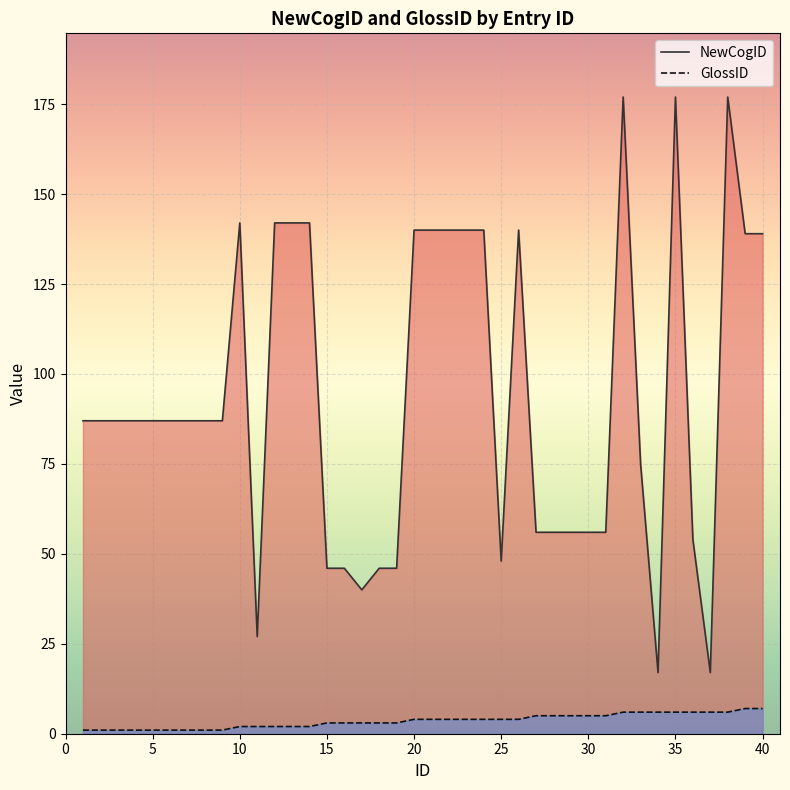

What is the average value of the GlossID series?

4